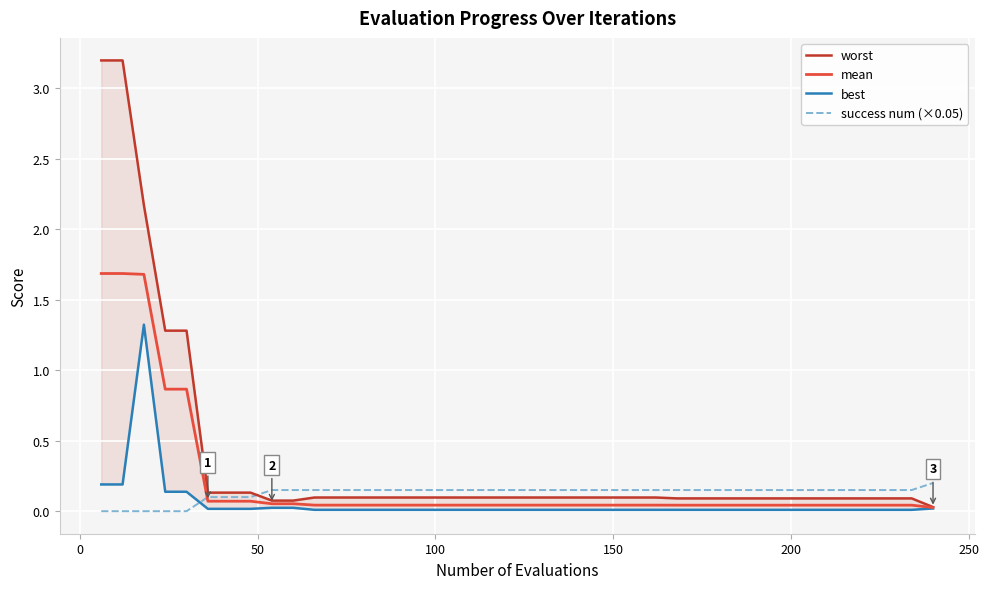

The value of worst at −50 is 5.3. True or false?

False